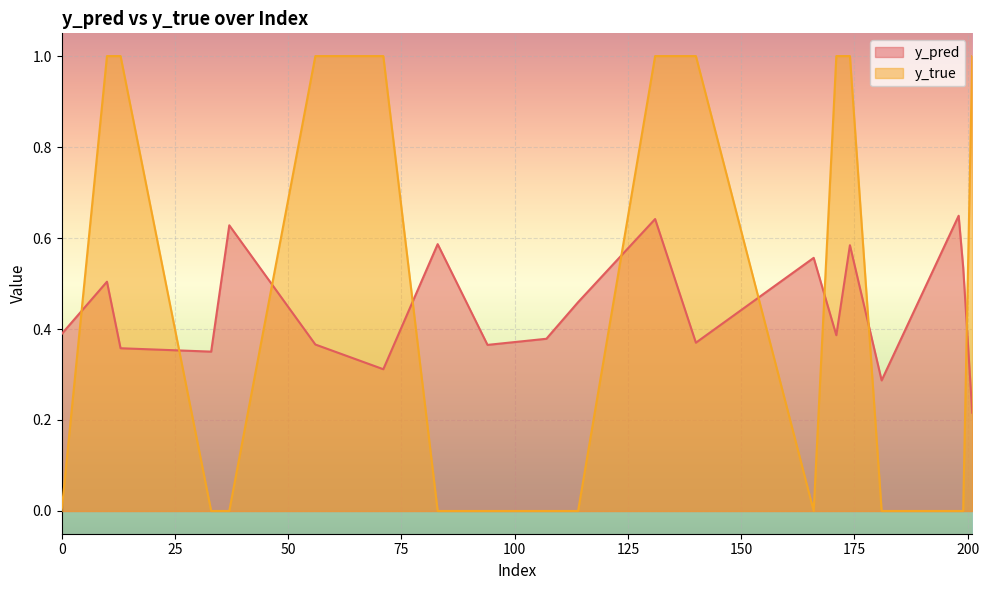

What is the minimum value for y_pred?

0.2